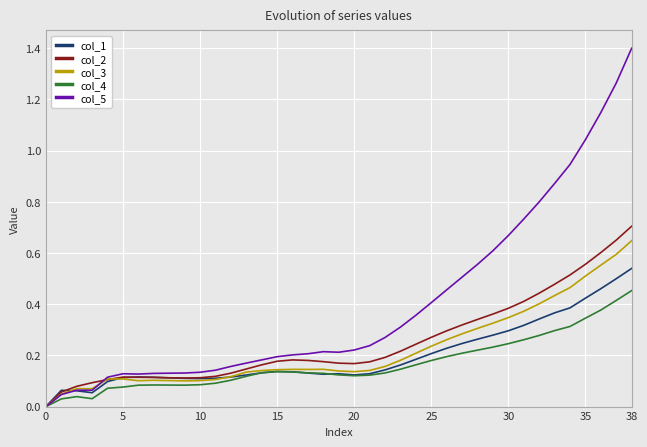

How many lines are shown in the chart?

5